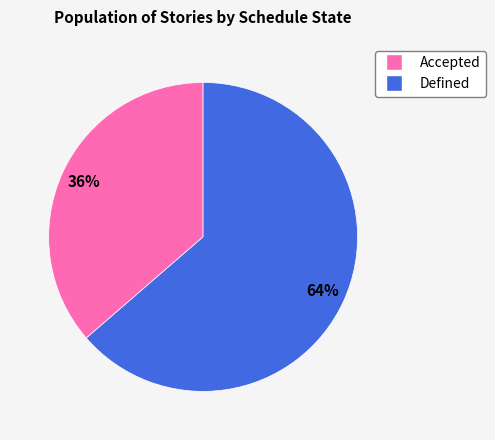

Is the sum of Defined and Accepted greater than half?

Yes